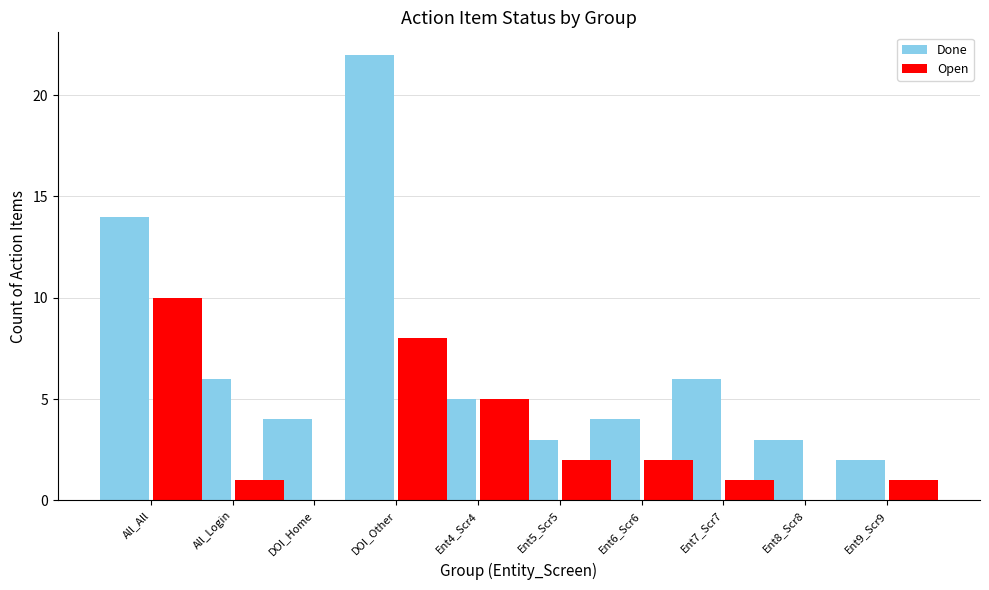

Where does the Done series first go above 5?

All_All